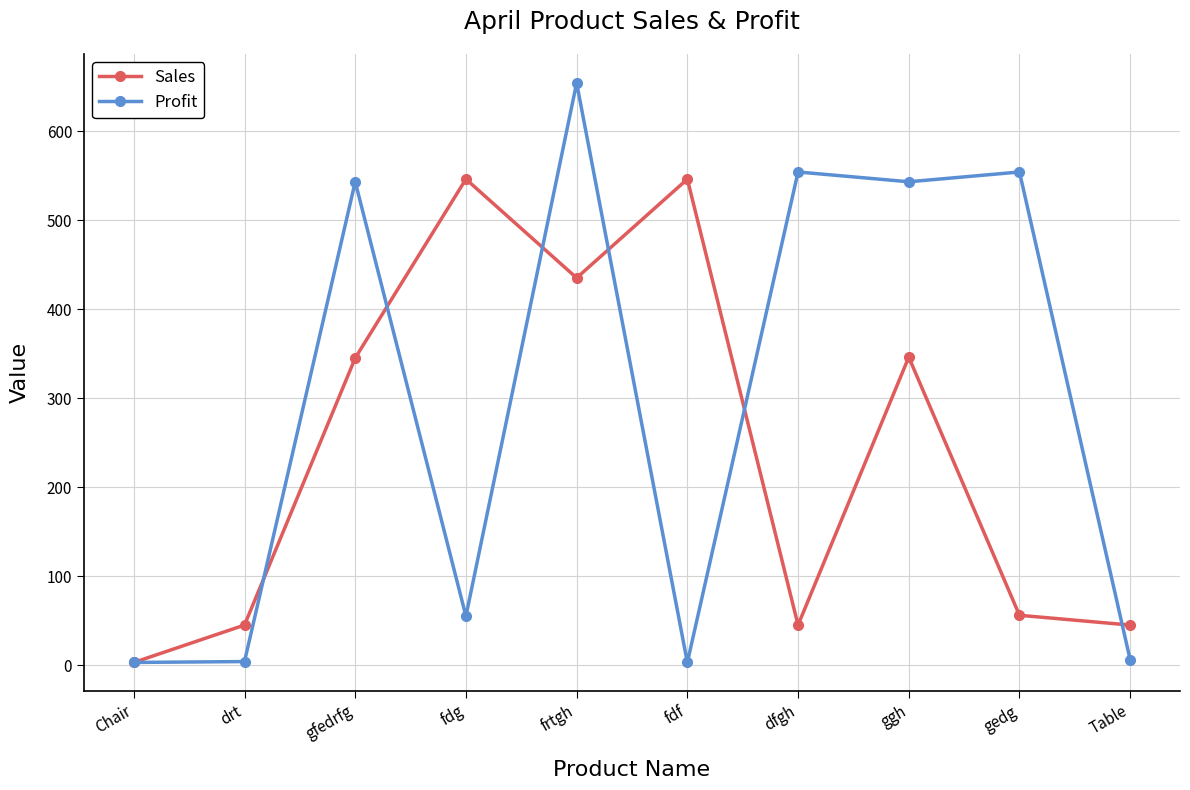

Does the chart display data point markers on the line(s)?

Yes